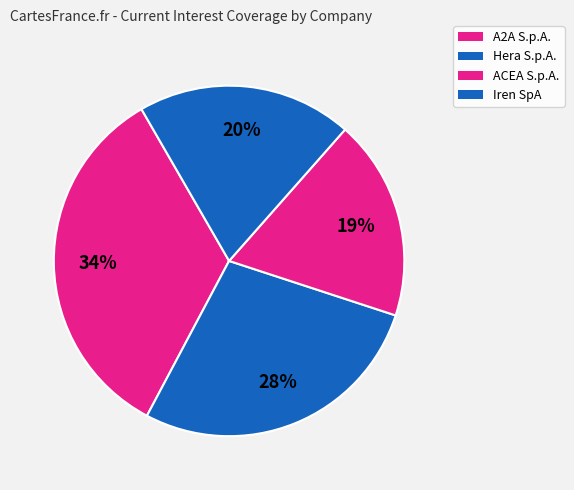

How many slices are in this pie chart?

4